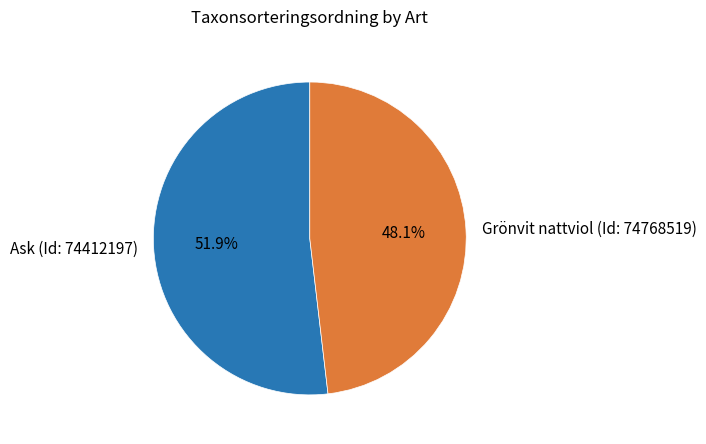

To the nearest percent, what is the average slice percentage?

50%